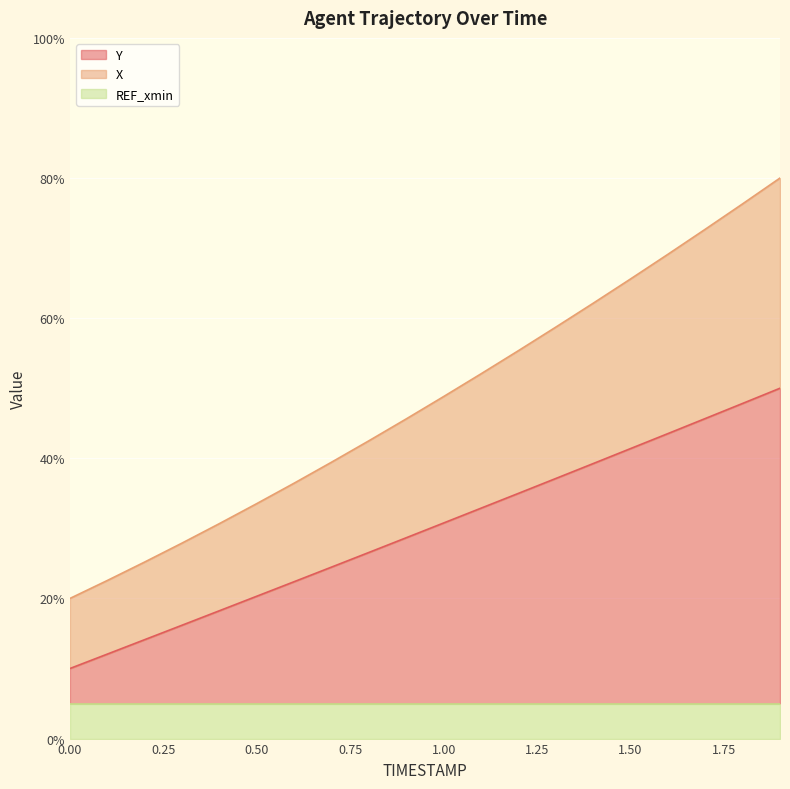

Is the value of X at 1.1 greater than the value of Y at 1.7?

Yes